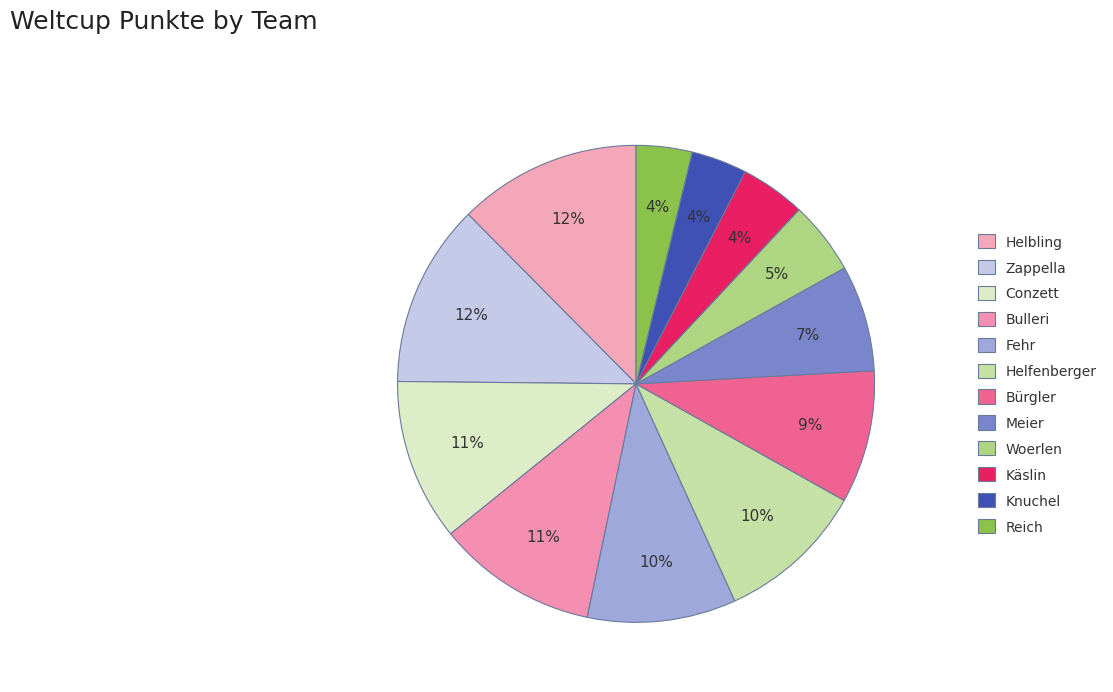

To the nearest percent, what portion does Bürgler represent?

9%